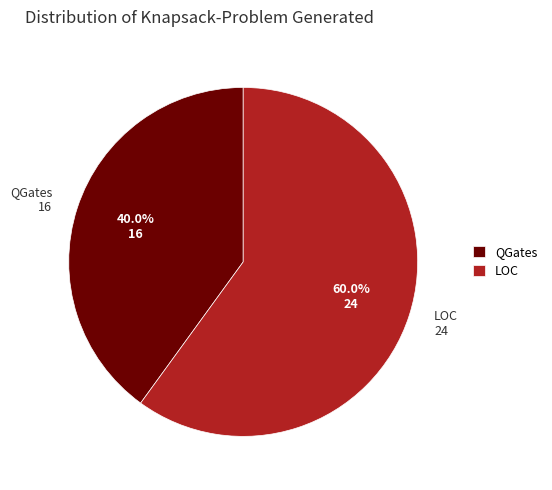

Rank the categories by value from highest to lowest.

LOC, QGates